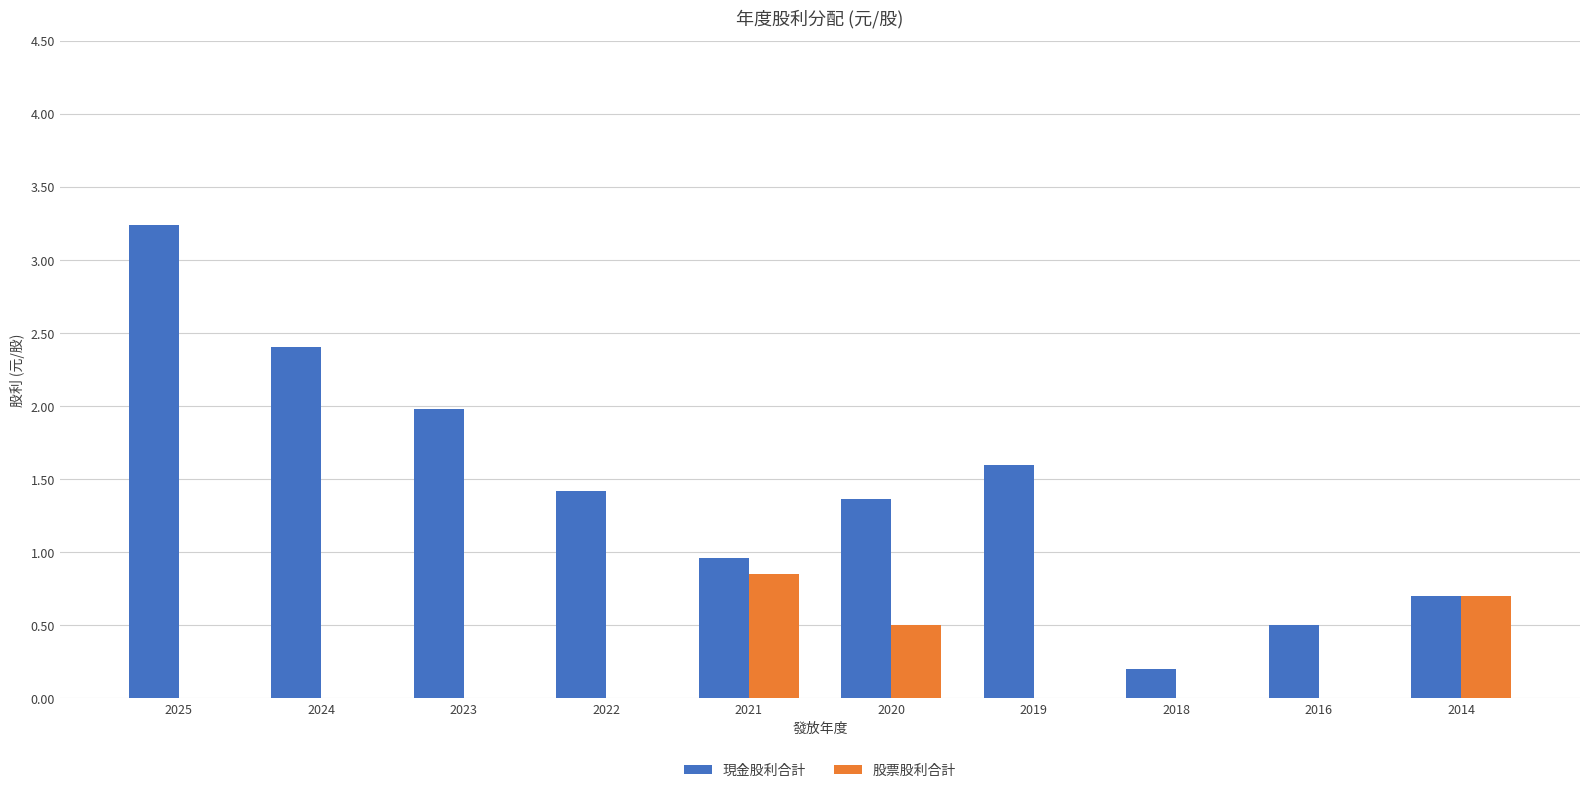

What is the total value across all series at 2023?

2.0